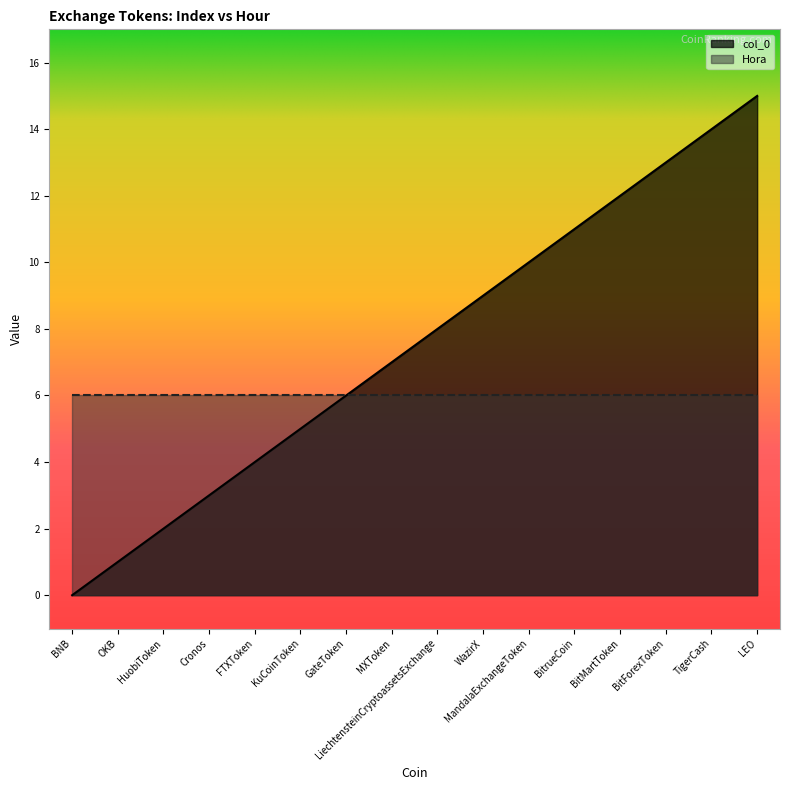

What is the difference between the maximum and minimum values?

15